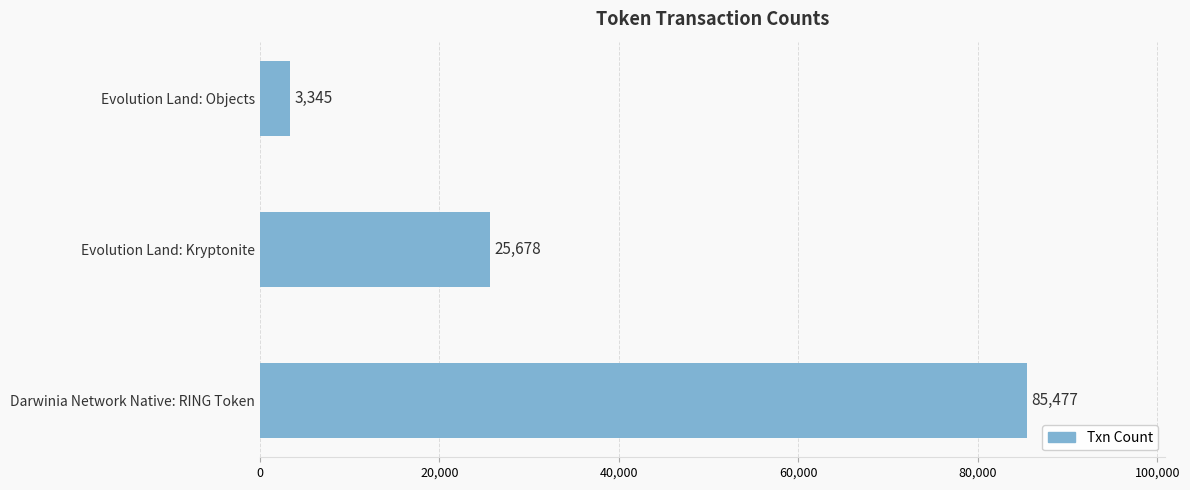

Between Evolution Land: Objects and Evolution Land: Kryptonite, which is larger?

Evolution Land: Kryptonite